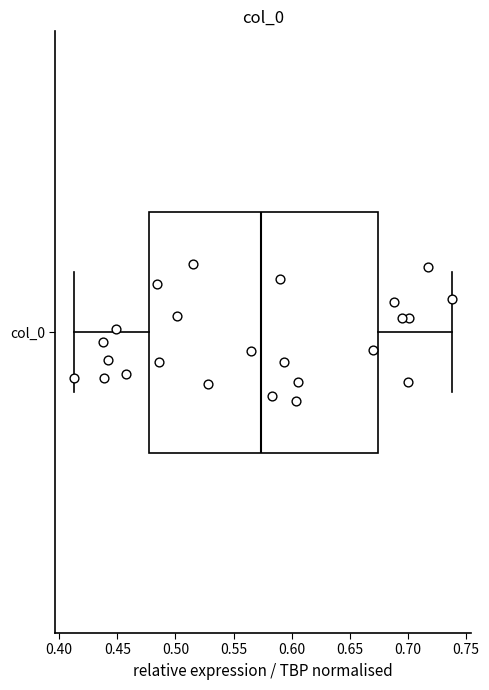

Read this box plot against the x-axis: the position of the median line, the range covered by the box, and the ends of both whiskers. The values are not printed on the chart, so give them approximately, as read against the axis.

median 0.575, box 0.475 to 0.675, whiskers 0.415 to 0.740